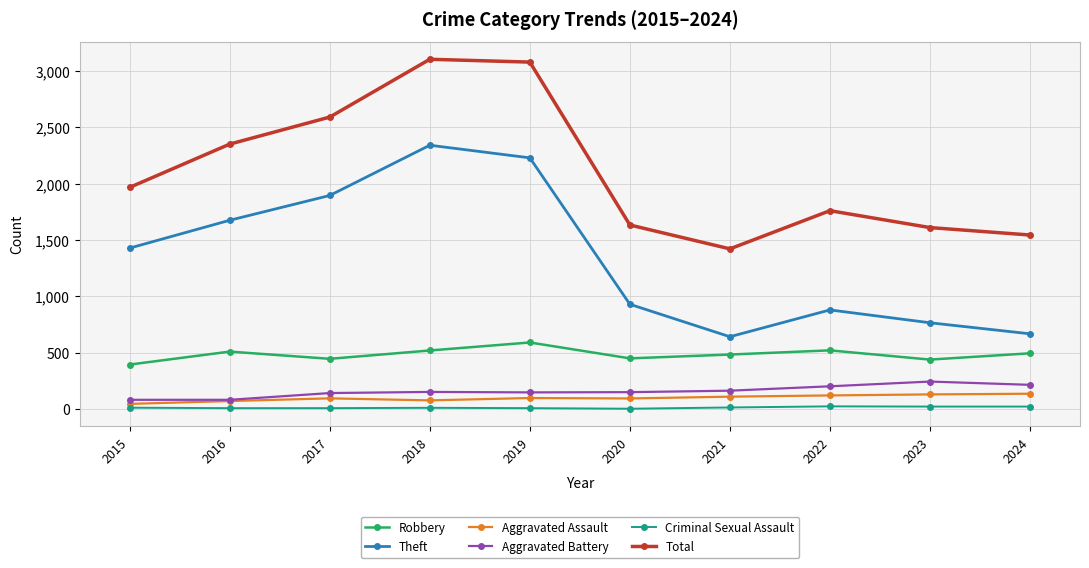

True or false: Robbery has a value of 591 at 2019.

True